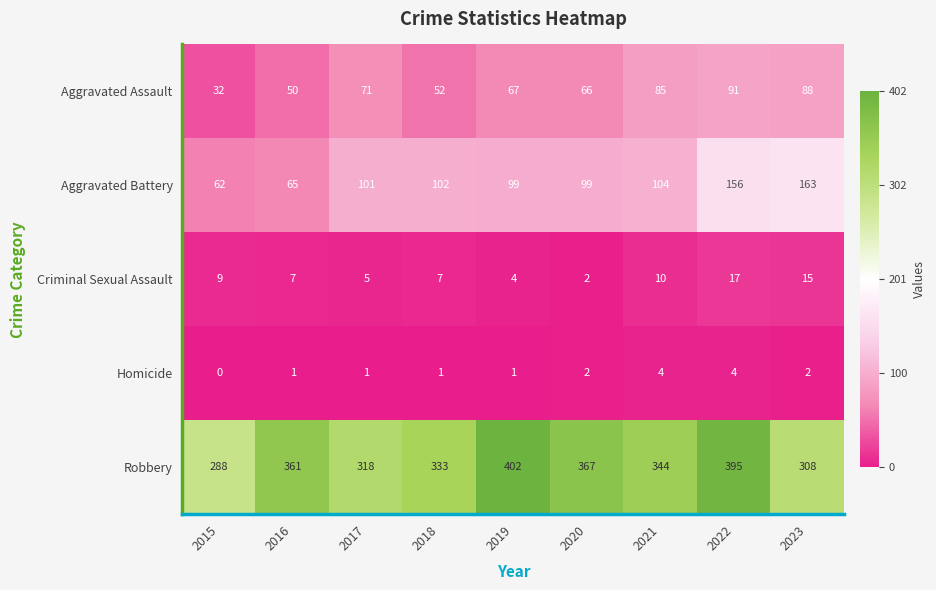

Which series has the largest total across all categories?

Robbery